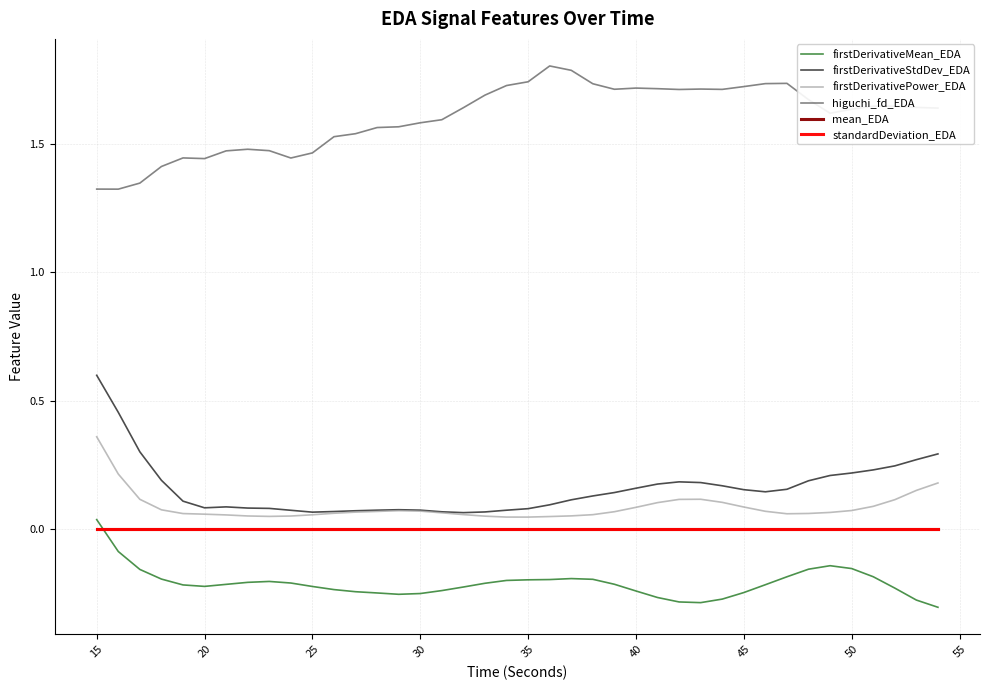

True or false: mean_EDA and firstDerivativeStdDev_EDA intersect in this chart.

False